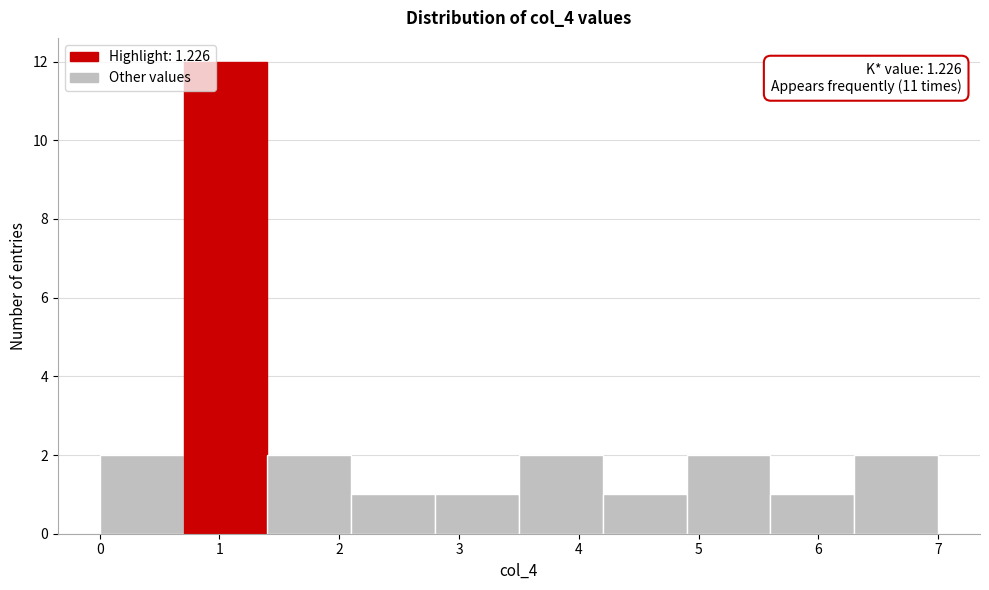

Over which range of the x-axis is the bar tallest?

0.7 to 1.4